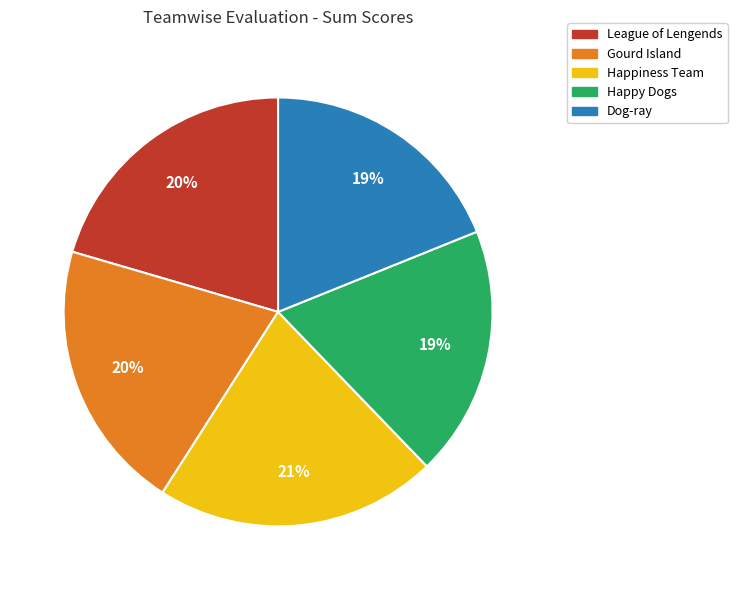

Combined, do Happy Dogs and League of Lengends account for over 50%?

No